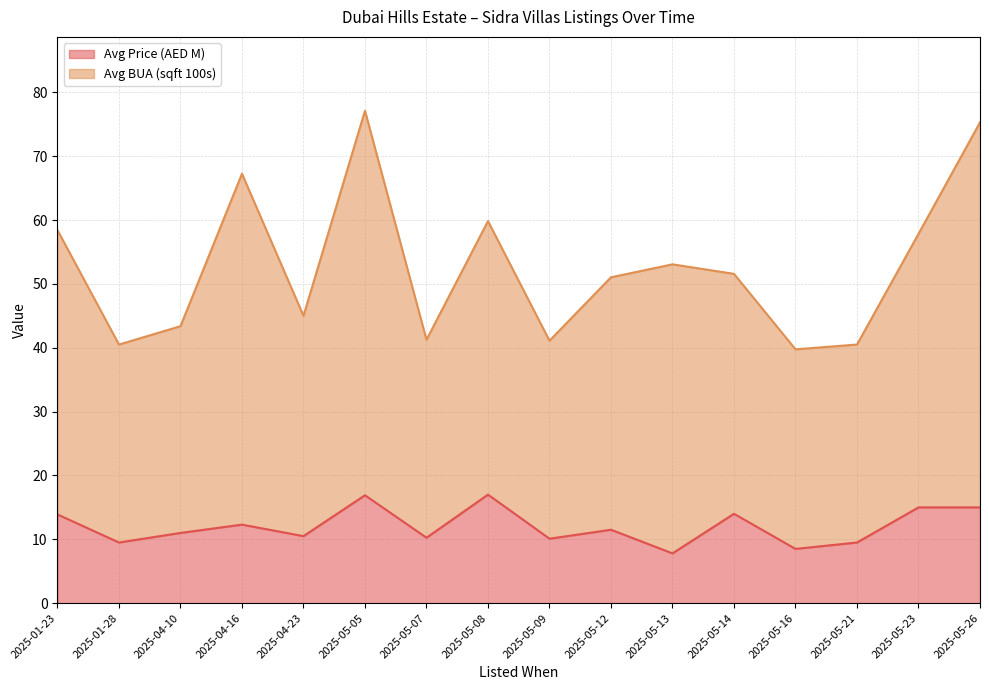

True or false: Avg BUA (sqft 100s) and Avg Price (AED M) intersect in this chart.

False